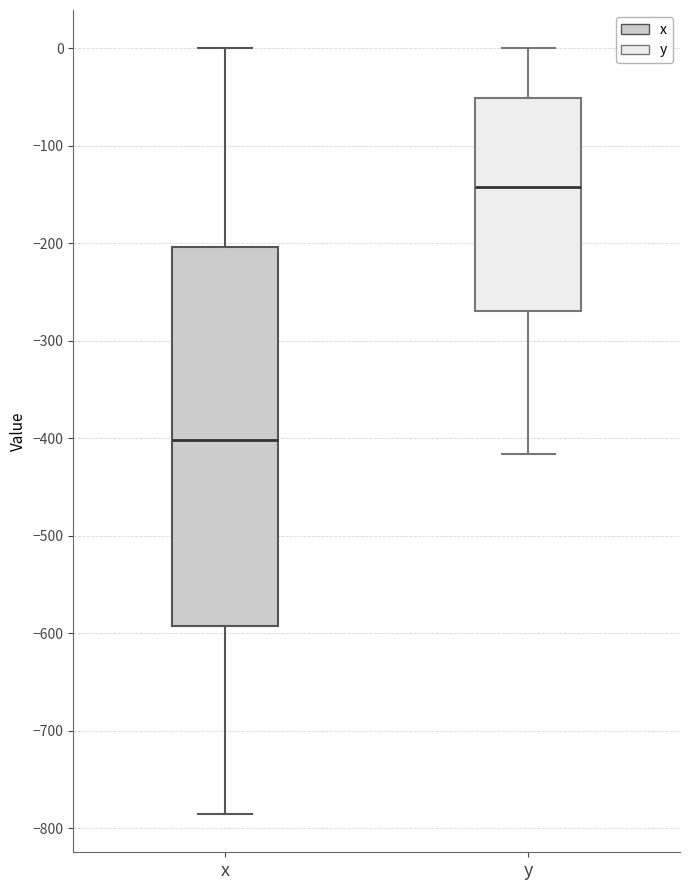

Which box has the lowest median line?

x